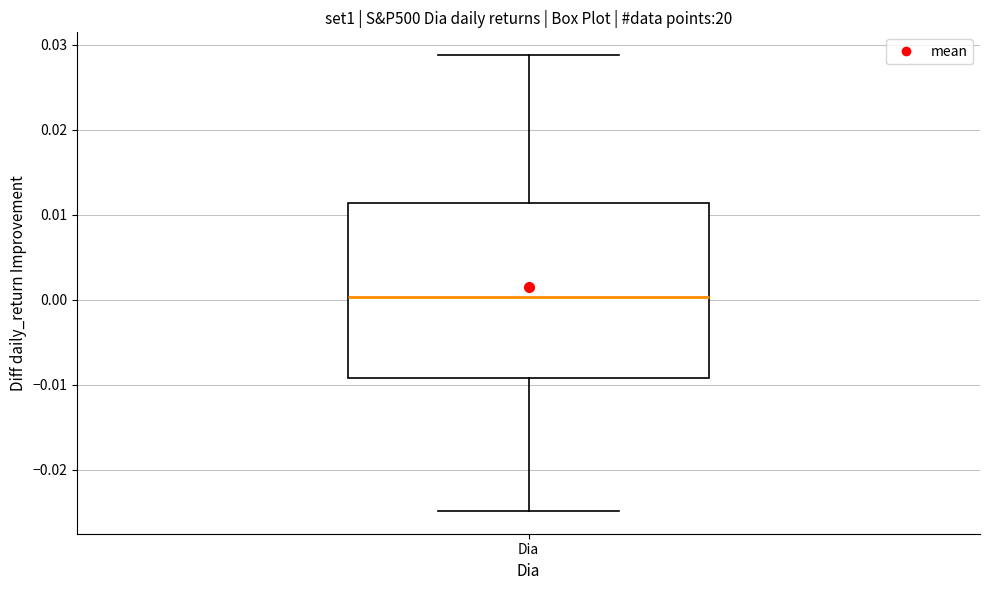

Transcribe this box plot: give where the median line is, the range the box spans, and where the two whiskers end, as read against the y-axis. The values are not printed on the chart, so give them approximately, as read against the axis.

median 0.000, box -0.009 to 0.011, whiskers -0.025 to 0.029